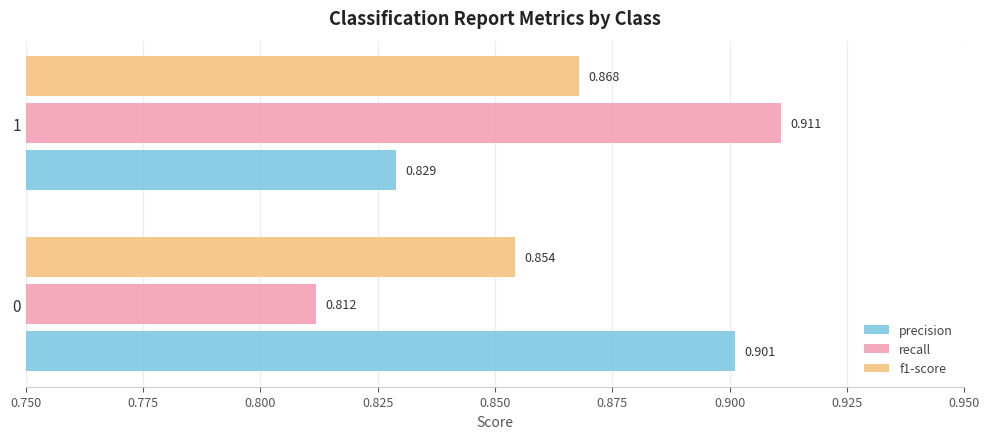

Which category has the highest value in the precision series?

0